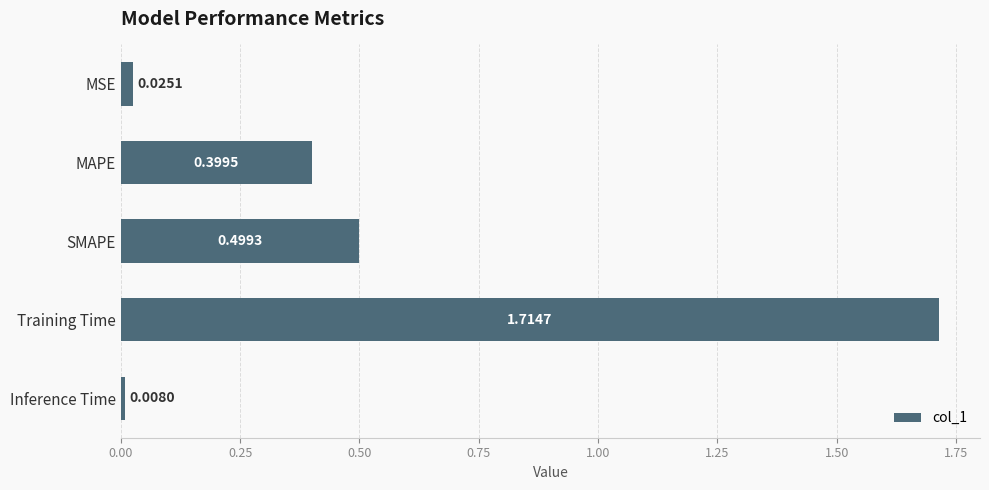

Rank the categories by value from lowest to highest.

Inference Time, MSE, MAPE, SMAPE, Training Time